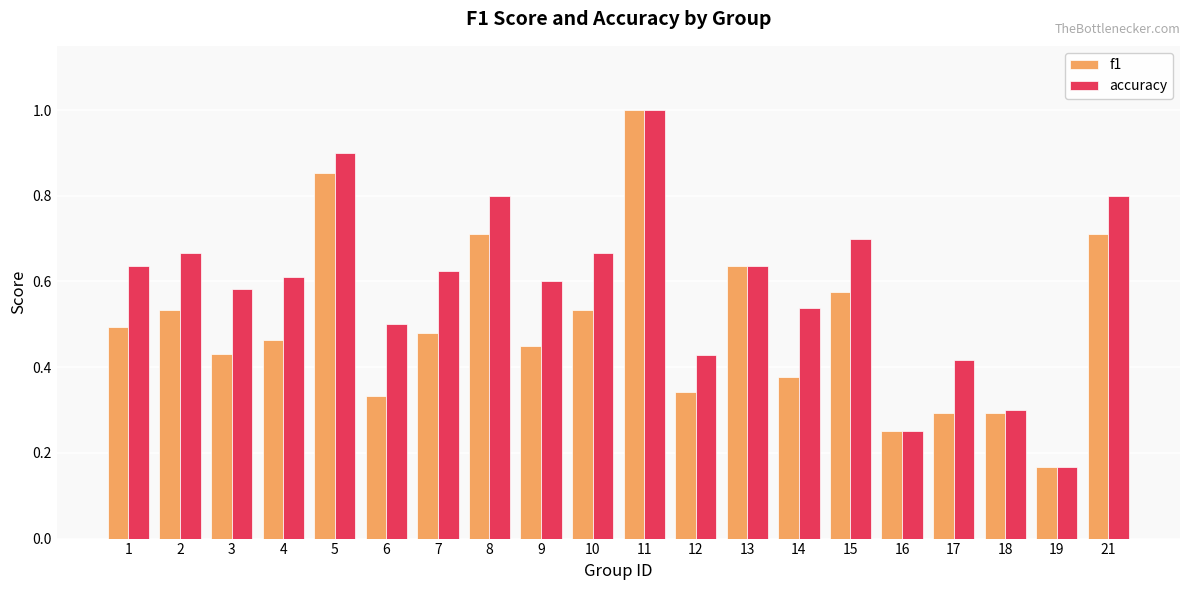

At 4, list the series in order from smallest to largest.

f1, accuracy